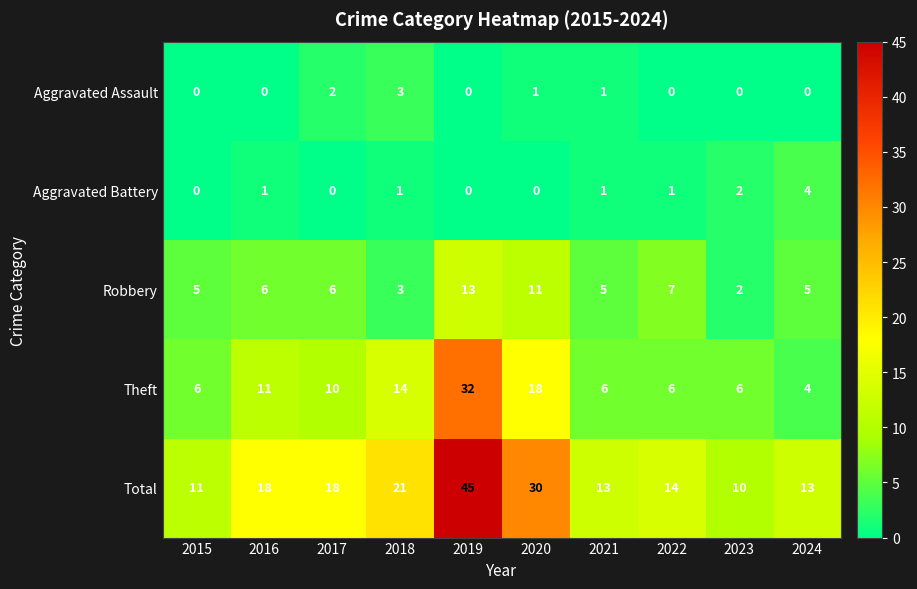

List the series in order of their peak value, highest first.

Total, Theft, Robbery, Aggravated Battery, Aggravated Assault